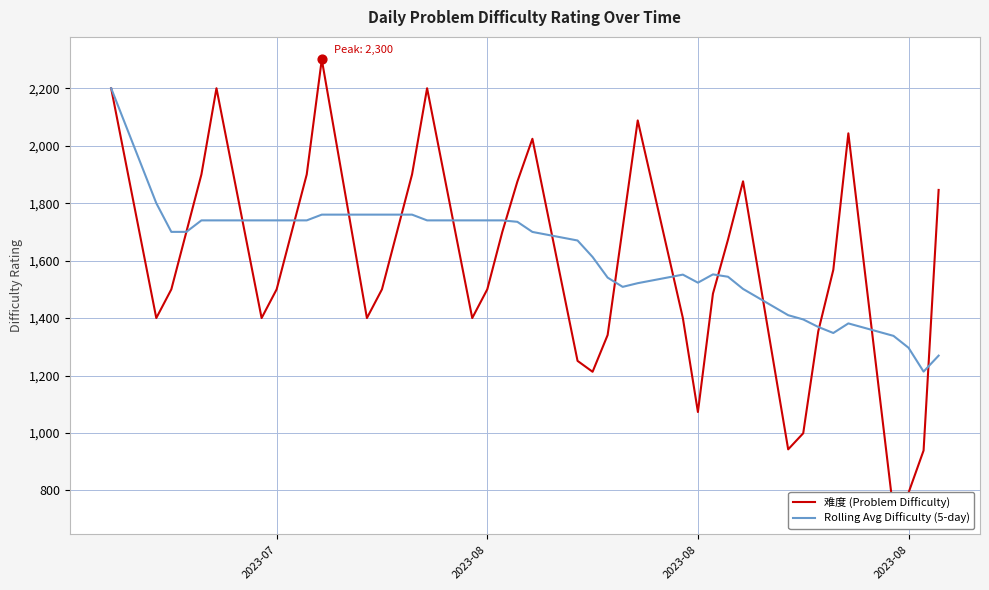

What are all the series names shown in the legend?

难度 (Problem Difficulty), Rolling Avg Difficulty (5-day)